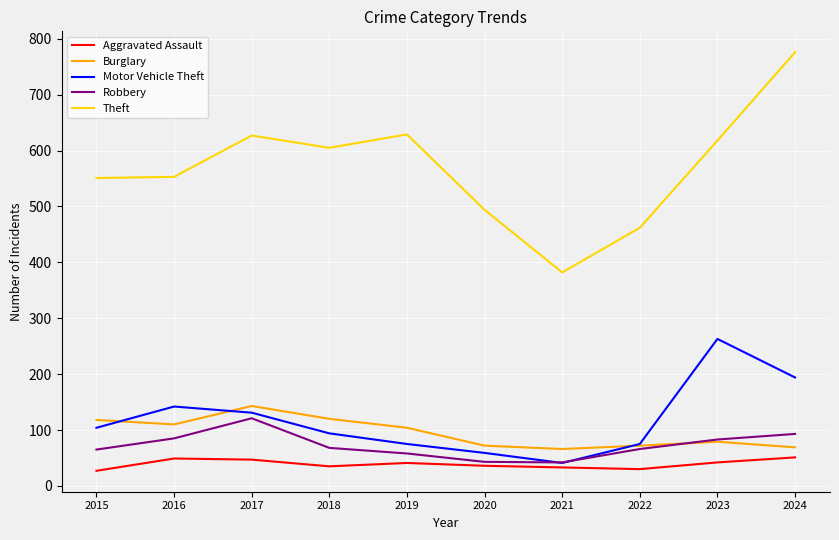

Which series has the widest spread of values?

Theft